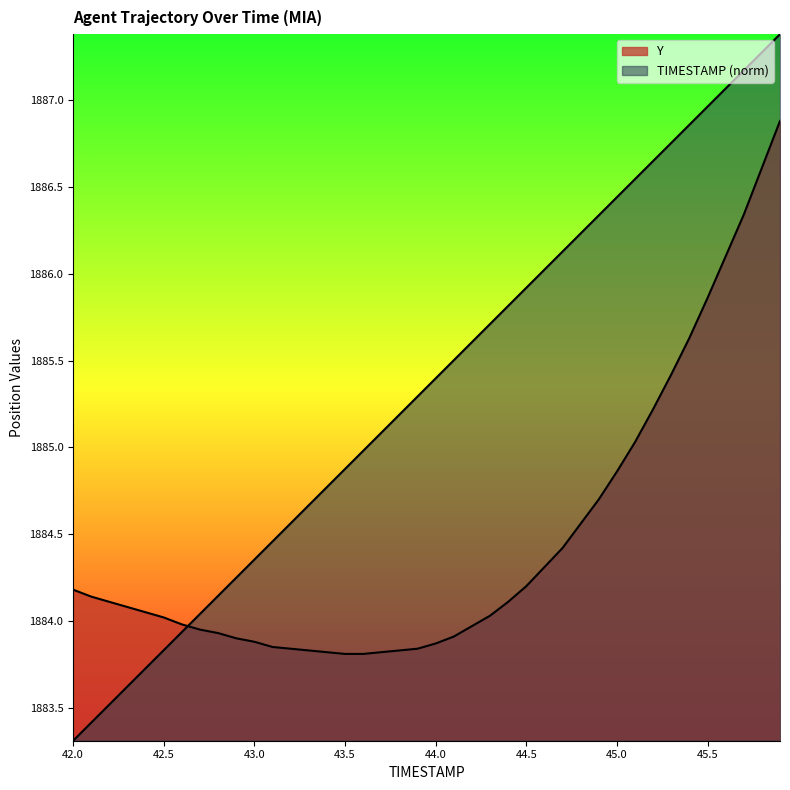

True or false: Y and TIMESTAMP intersect in this chart.

True